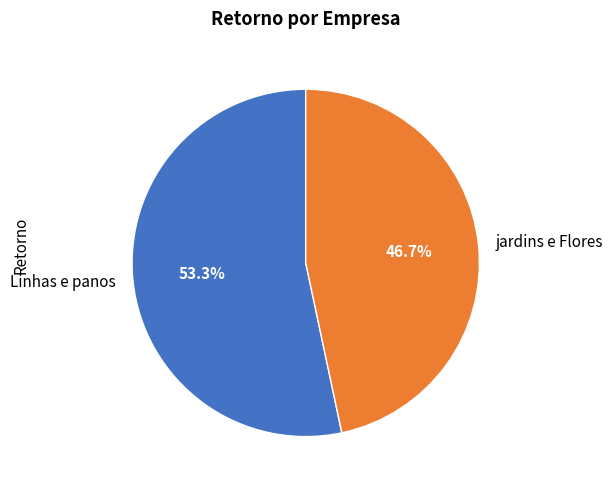

What percentage is the jardins e Flores slice, to the nearest percent?

47%